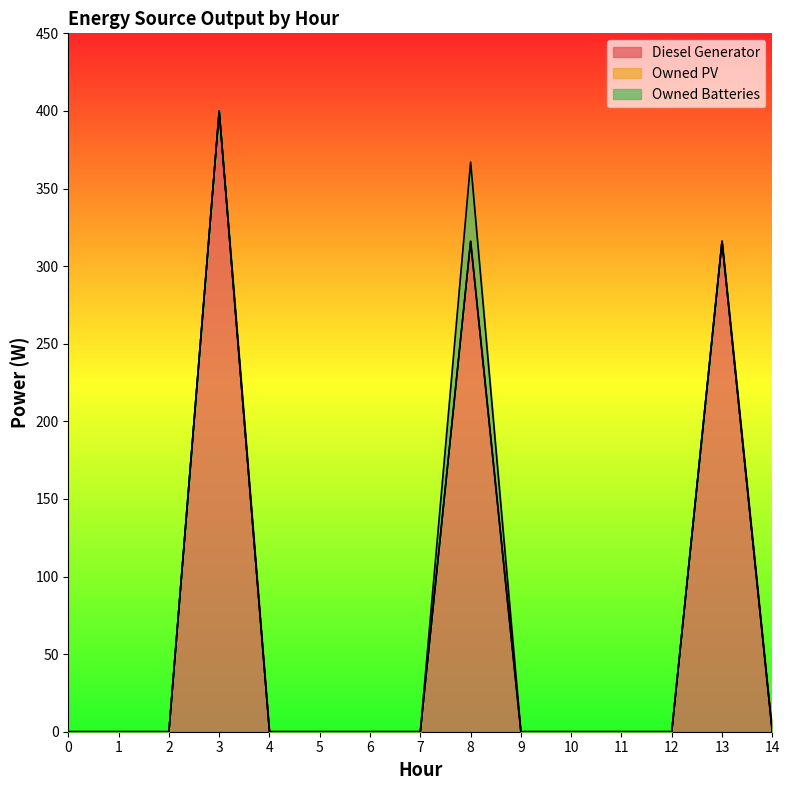

What is the greatest value displayed?

400